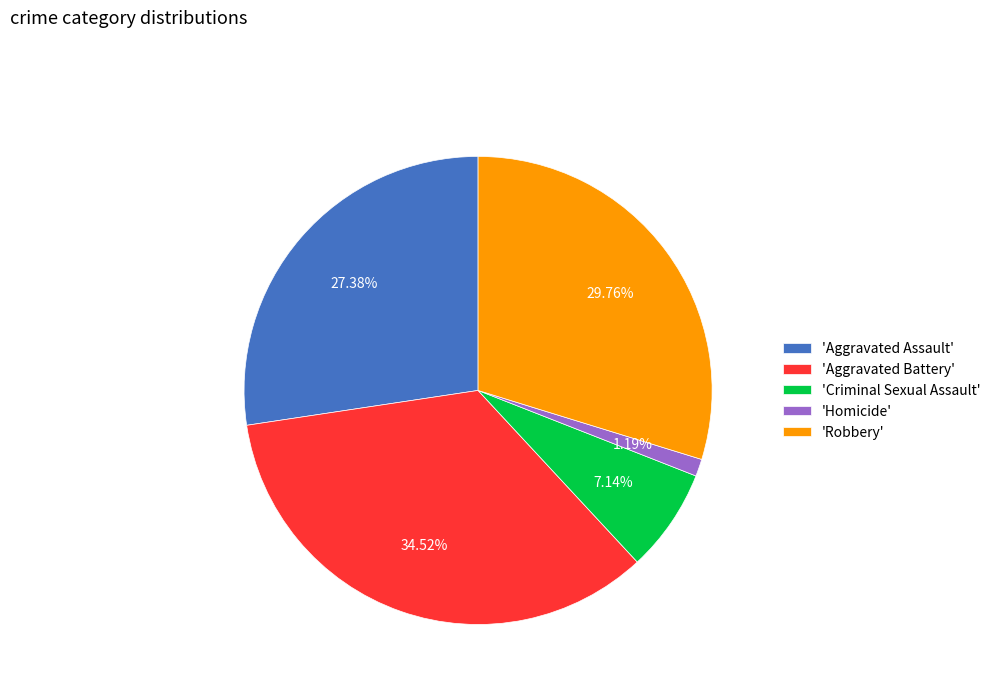

Is 'Homicide' the majority of the pie?

No